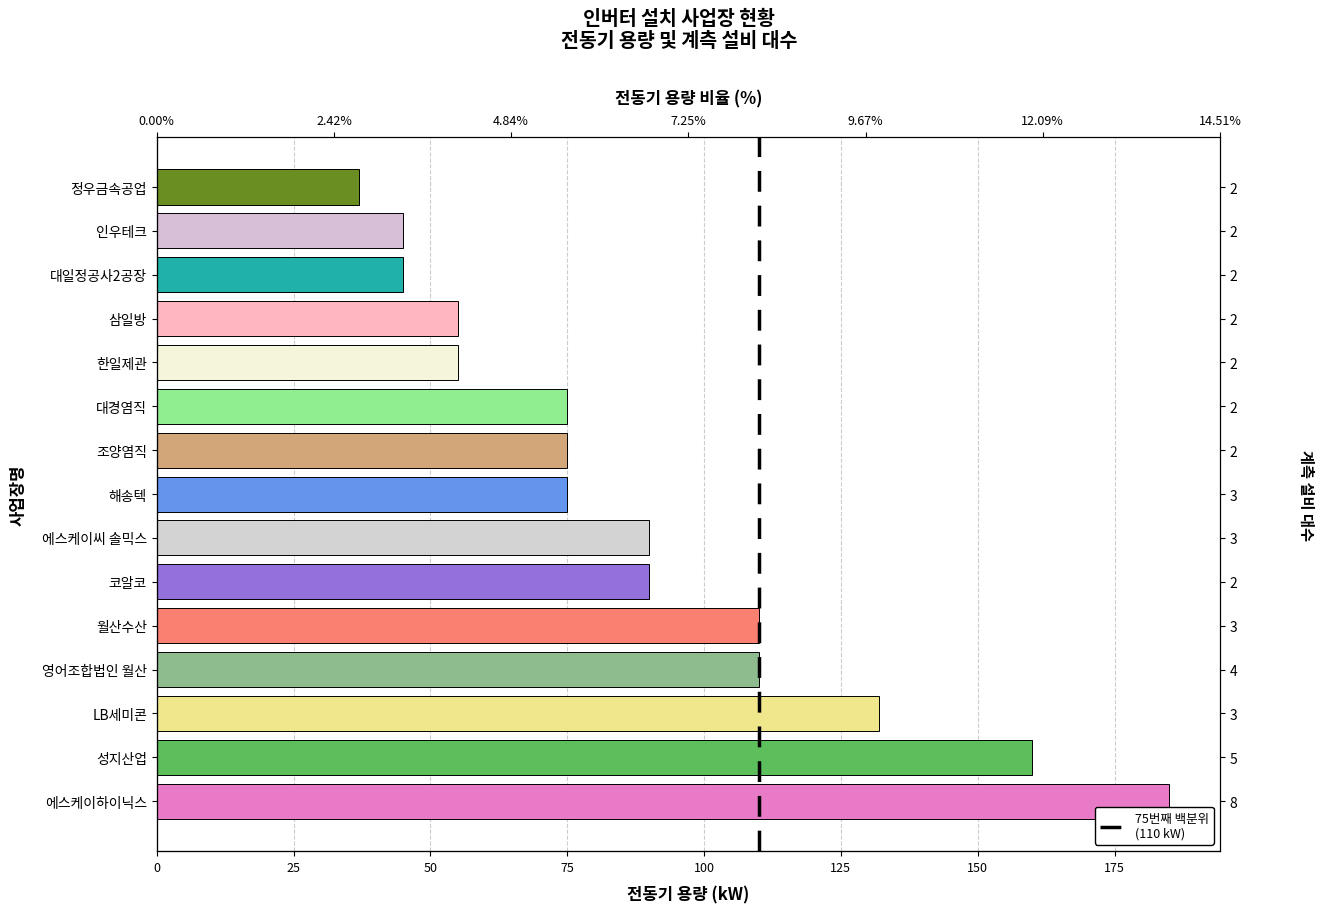

Which label corresponds to the smallest value in the chart?

정우금속공업